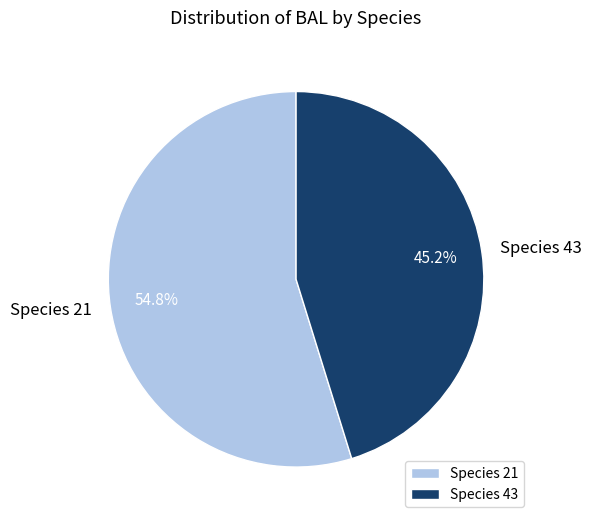

How many segments does this pie chart have?

2